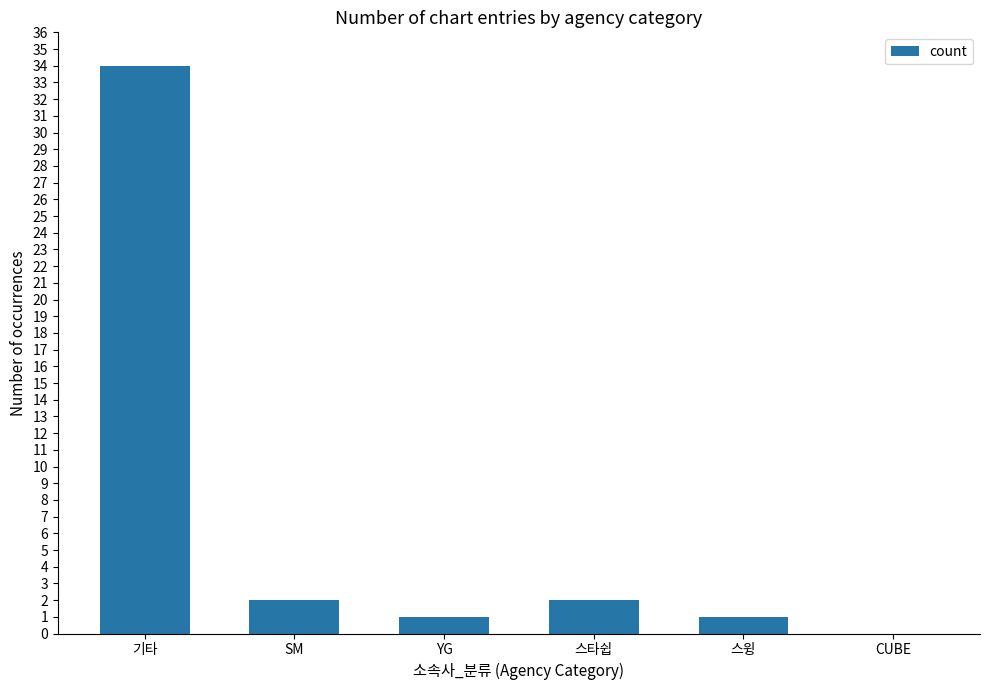

What is the maximum value shown in the chart?

34